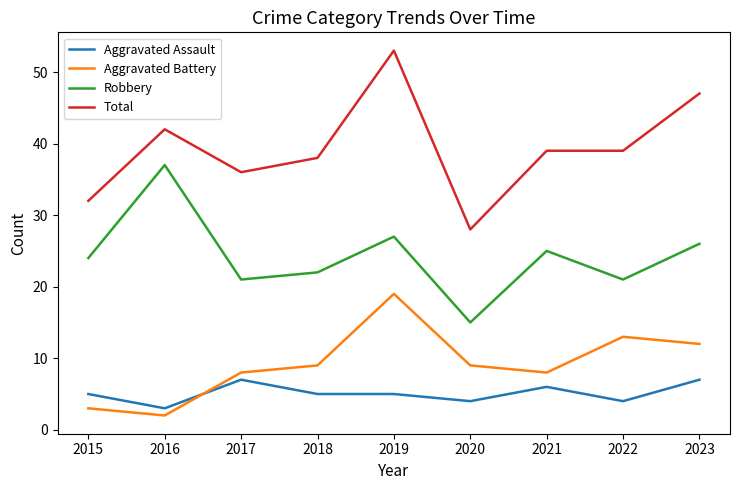

Does the chart display data point markers on the line(s)?

No